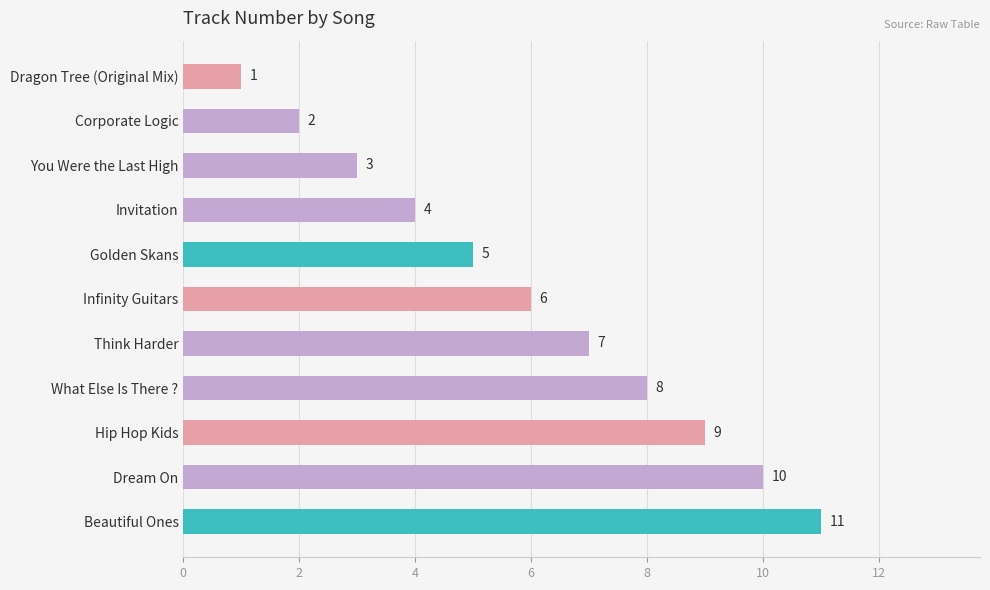

List the labels in order of value, largest first.

Beautiful Ones, Dream On, Hip Hop Kids, What Else Is There ?, Think Harder, Infinity Guitars, Golden Skans, Invitation, You Were the Last High, Corporate Logic, Dragon Tree (Original Mix)